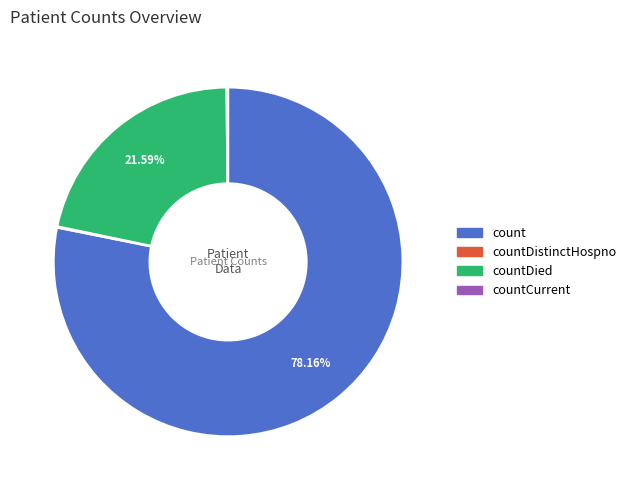

Is there a majority slice in this chart?

Yes